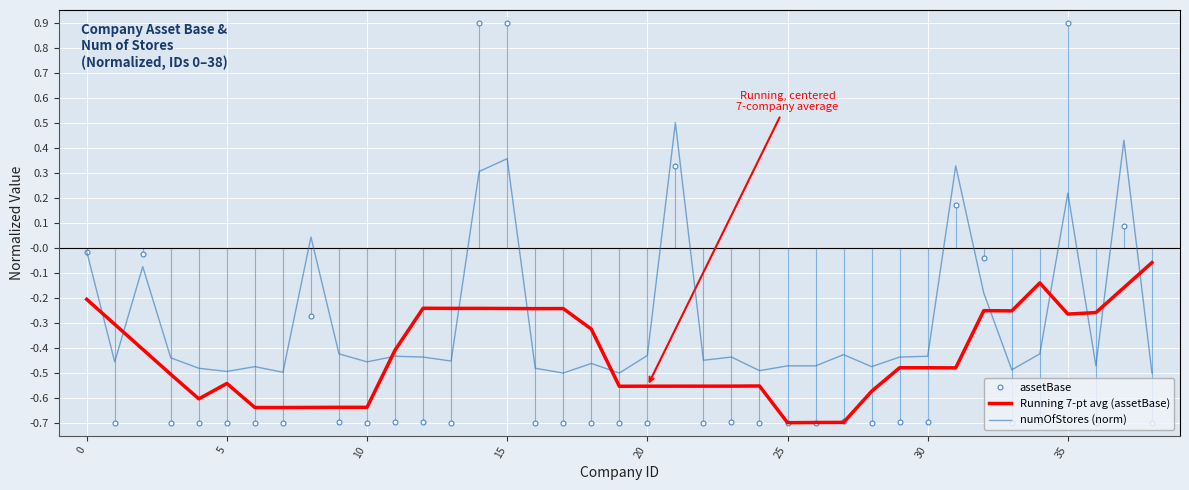

How many lines are shown in the chart?

2